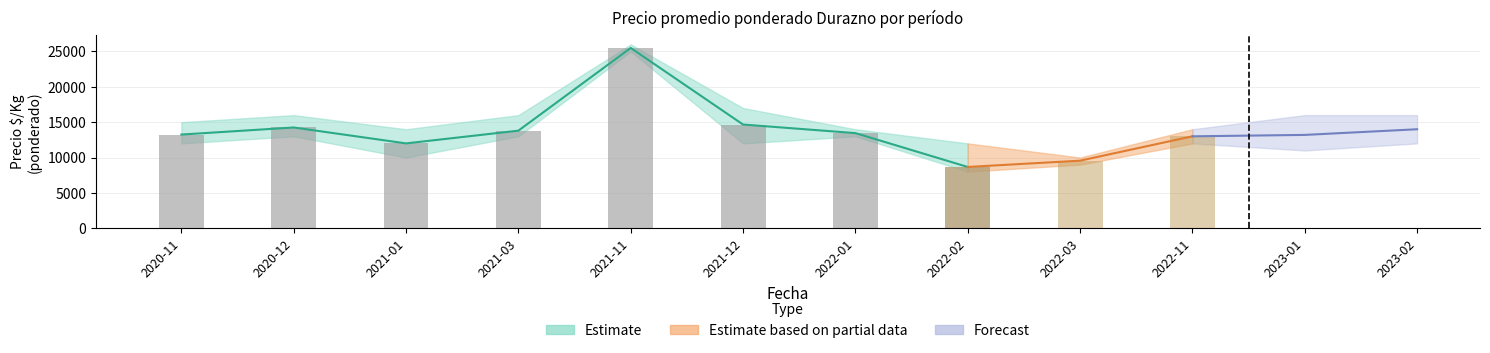

What is the maximum value shown in the chart?

26000